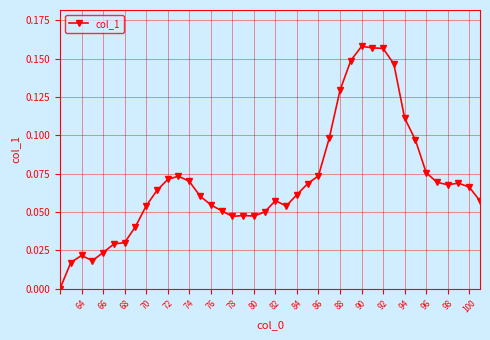

How many lines are shown in the chart?

1